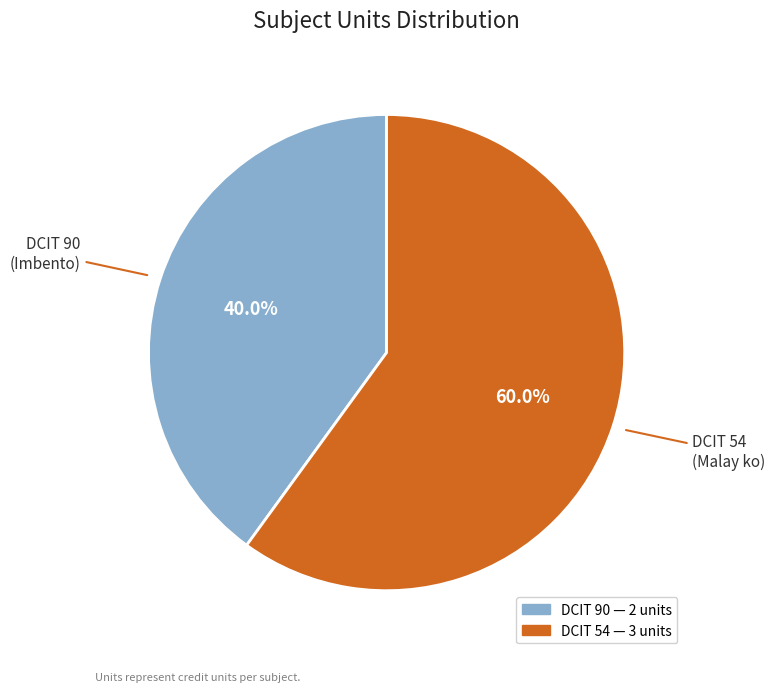

What is the ratio of the value at DCIT 54 to the value at DCIT 90?

1.5